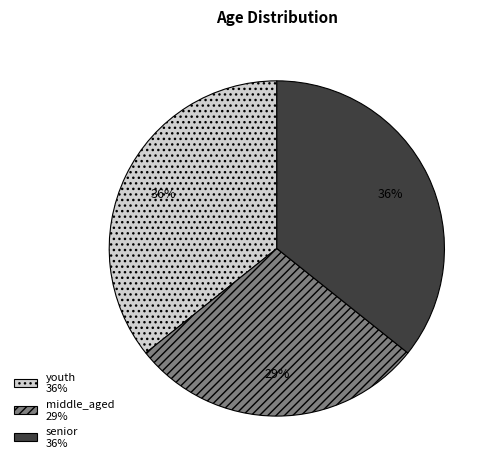

Which category has the smallest portion of the pie?

middle_aged